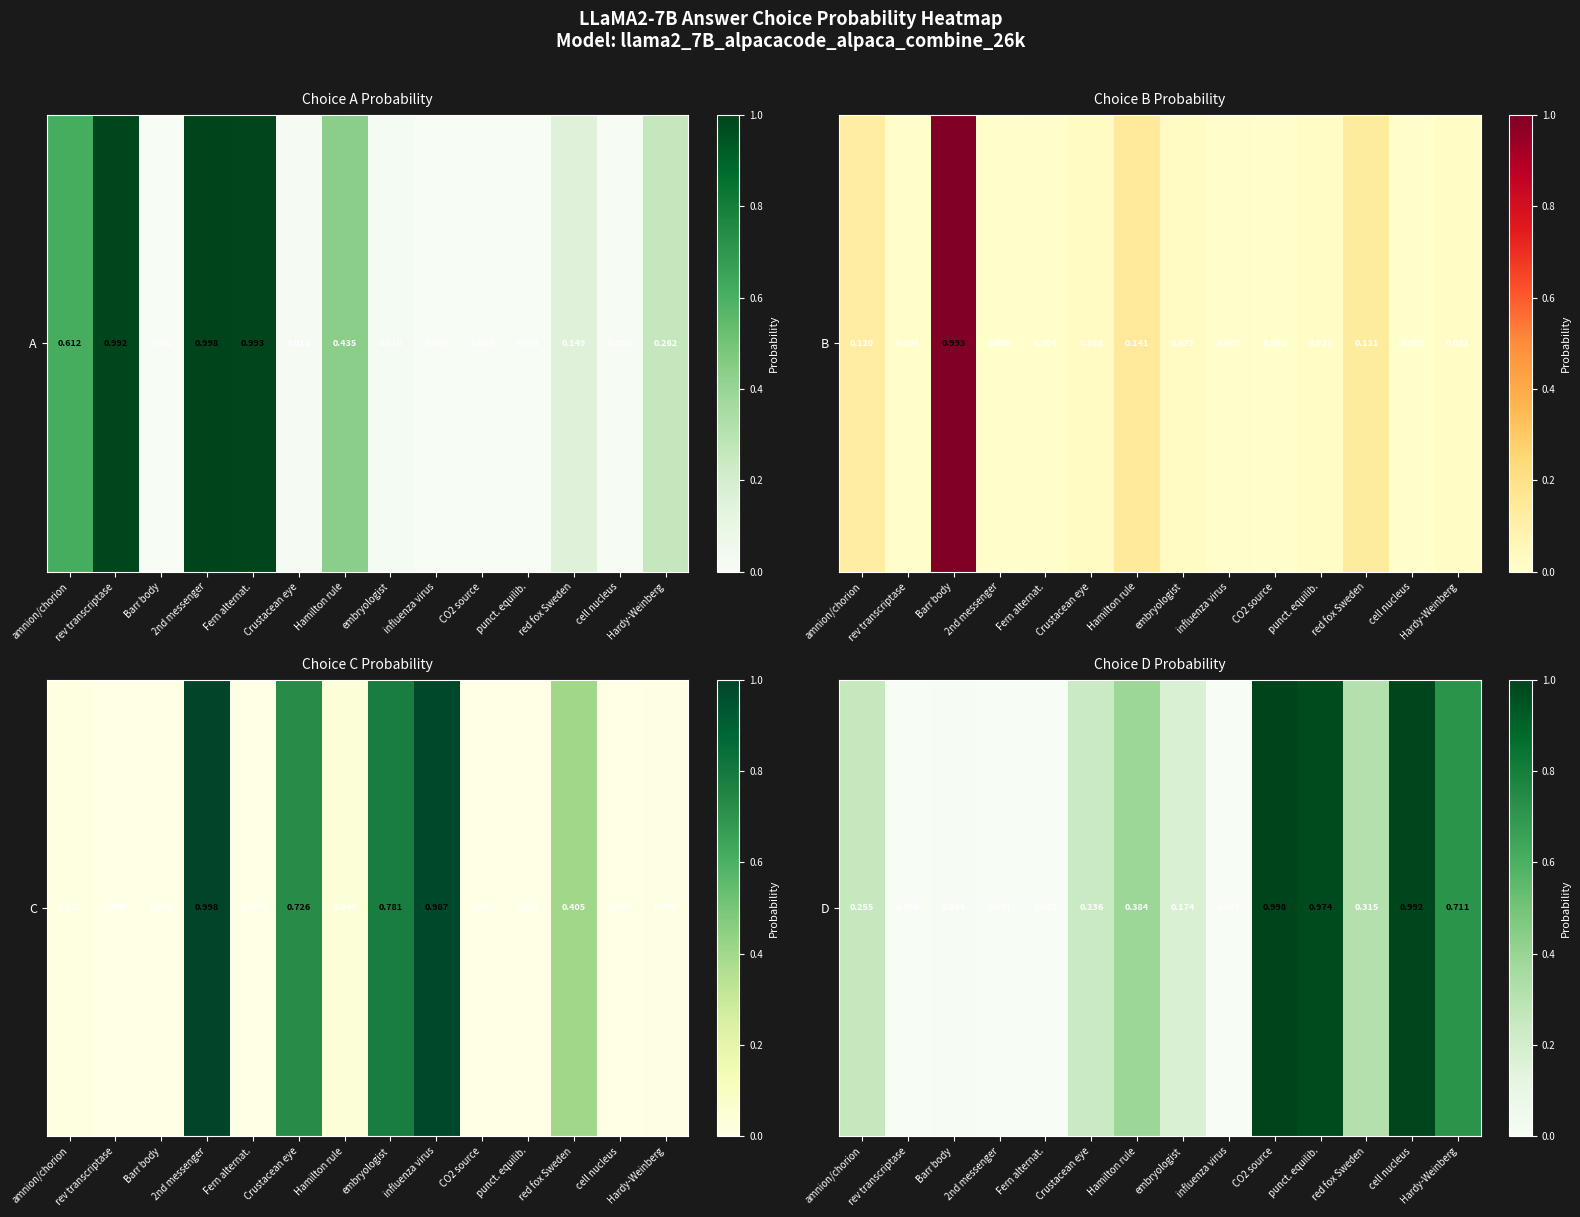

The value at cell nucleus is 1.6. True or false?

False